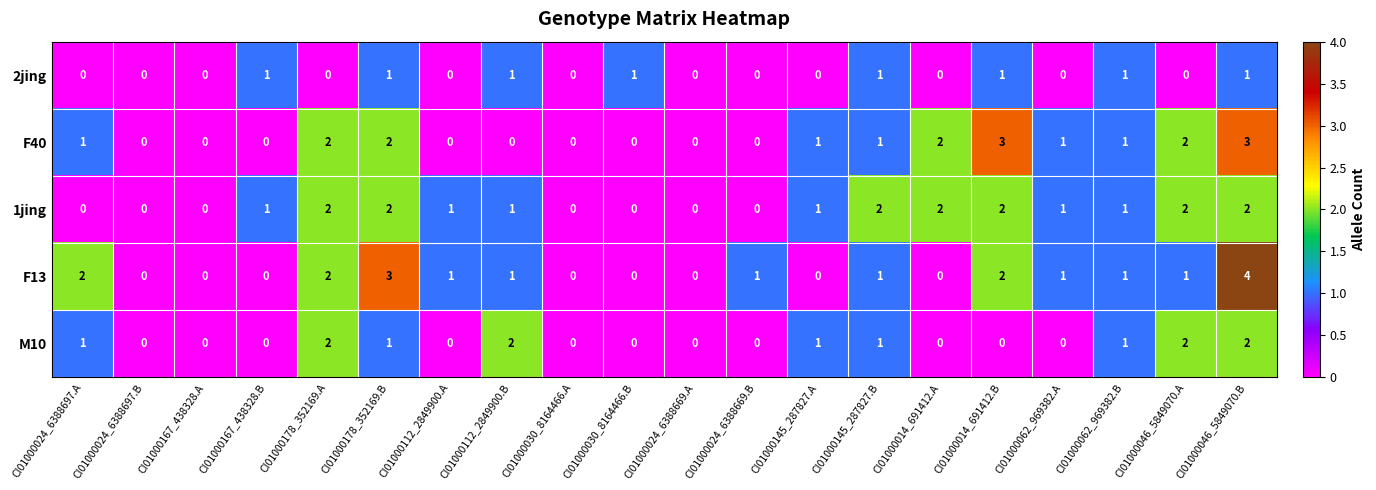

What is the sum of all 1jing values?

20